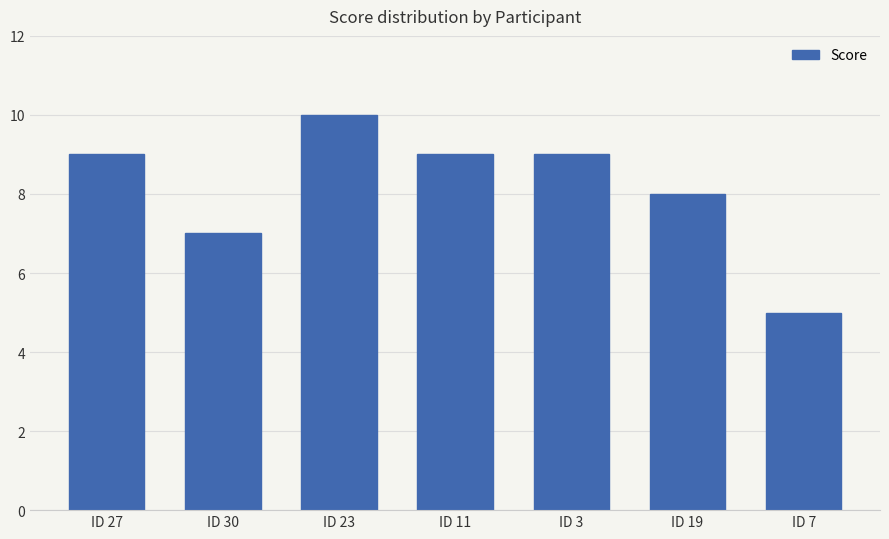

Reading right to left, extract all data points from this chart.

ID 7=5	ID 19=8	ID 3=9	ID 11=9	ID 23=10	ID 30=7	ID 27=9